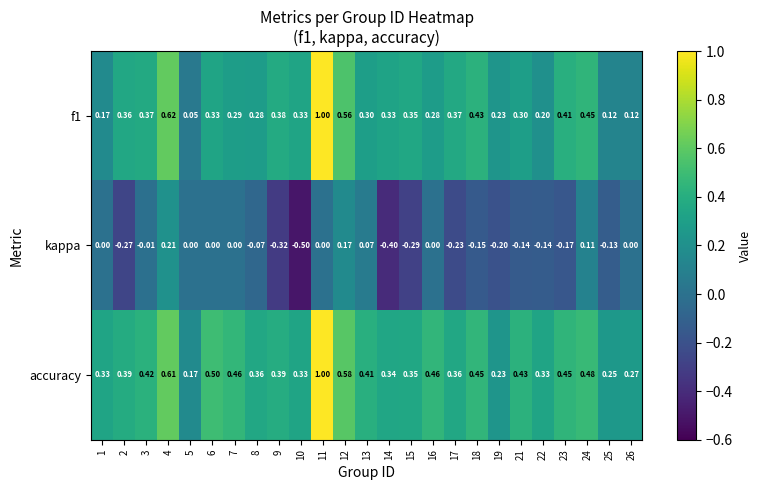

Which series has the largest total across all categories?

accuracy